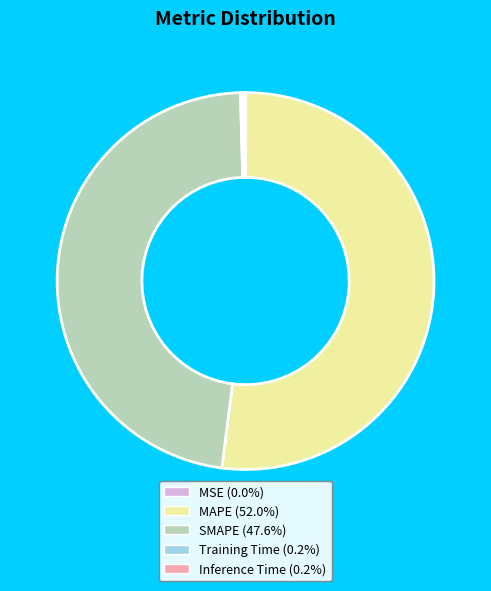

Is there a majority slice in this chart?

Yes